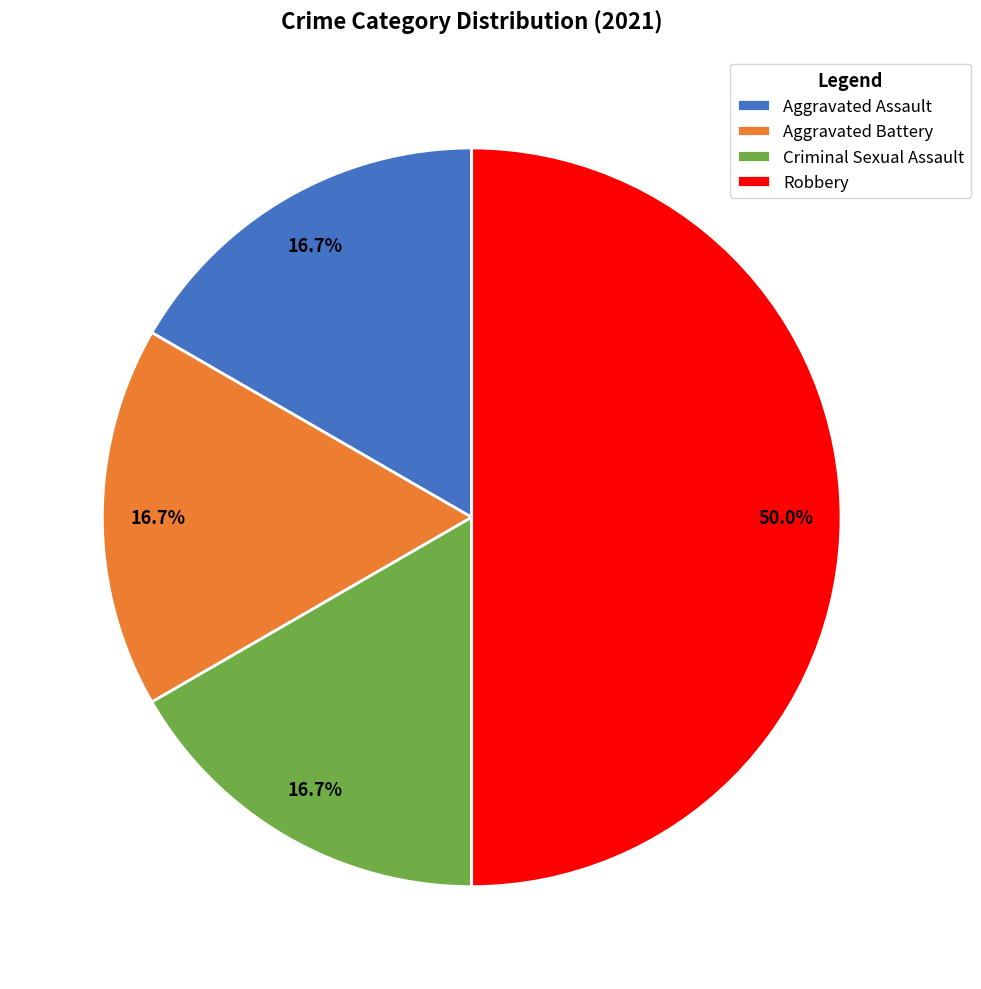

Combined, do Criminal Sexual Assault and Aggravated Battery account for over 50%?

No